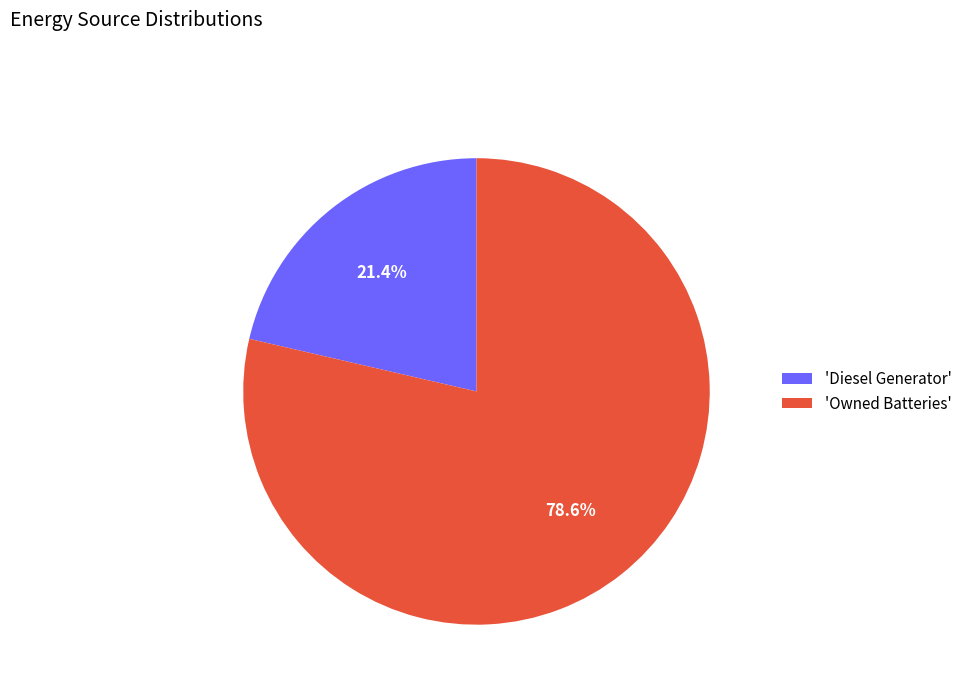

How many slices are in this pie chart?

2